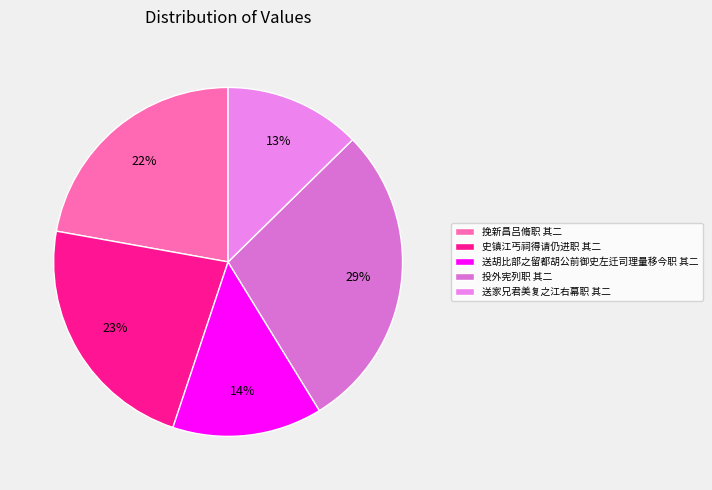

Does 史镇江丐祠得请仍进职 其二 represent more than half of the total?

No